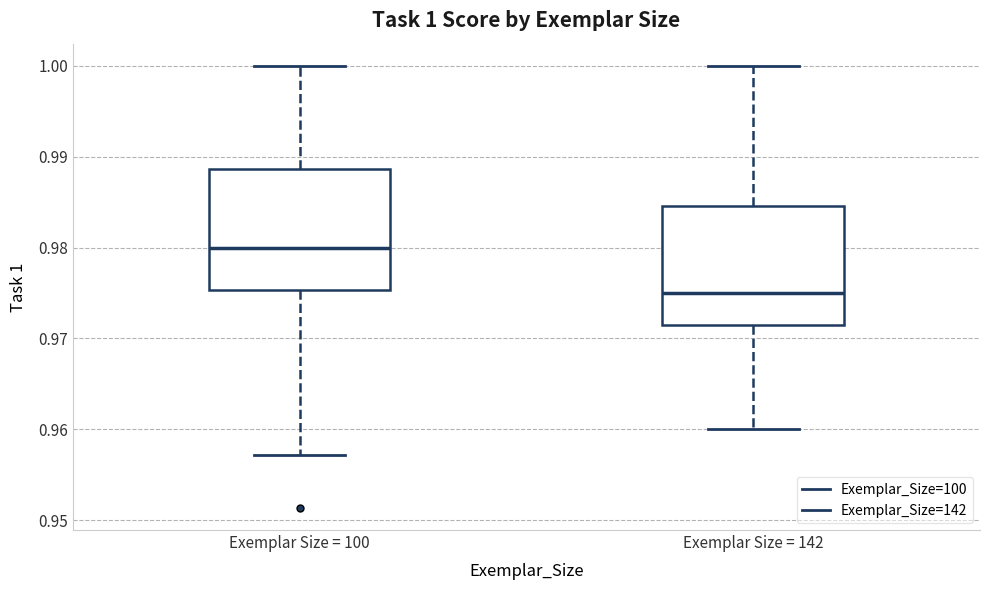

Which box has the lowest median line?

Exemplar Size = 142